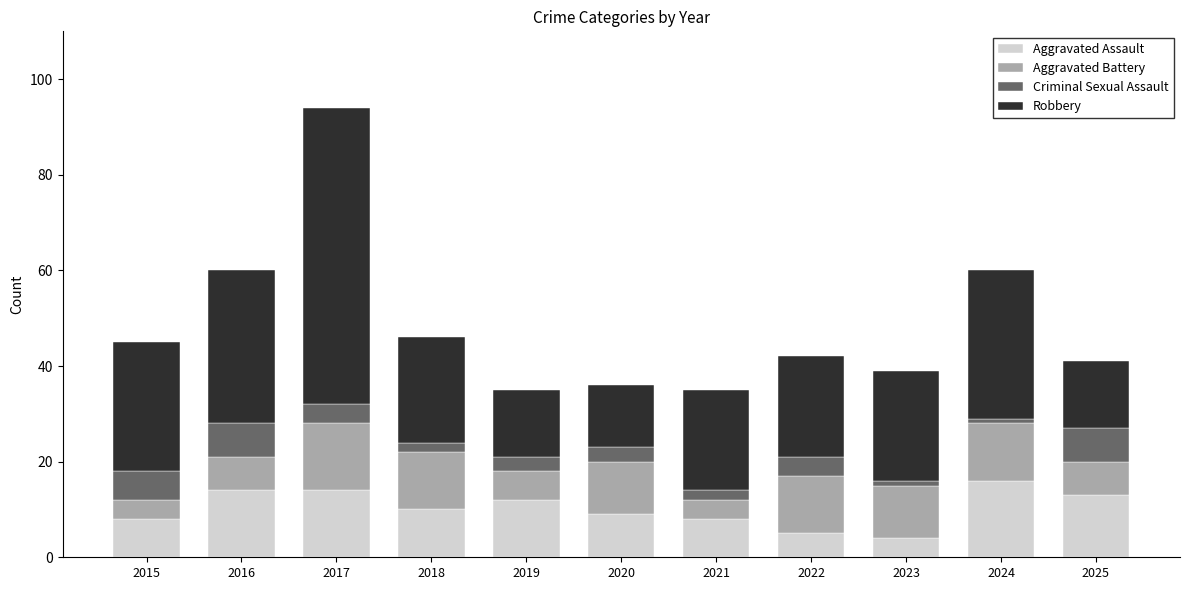

What is the total value across all series at 2015?

45